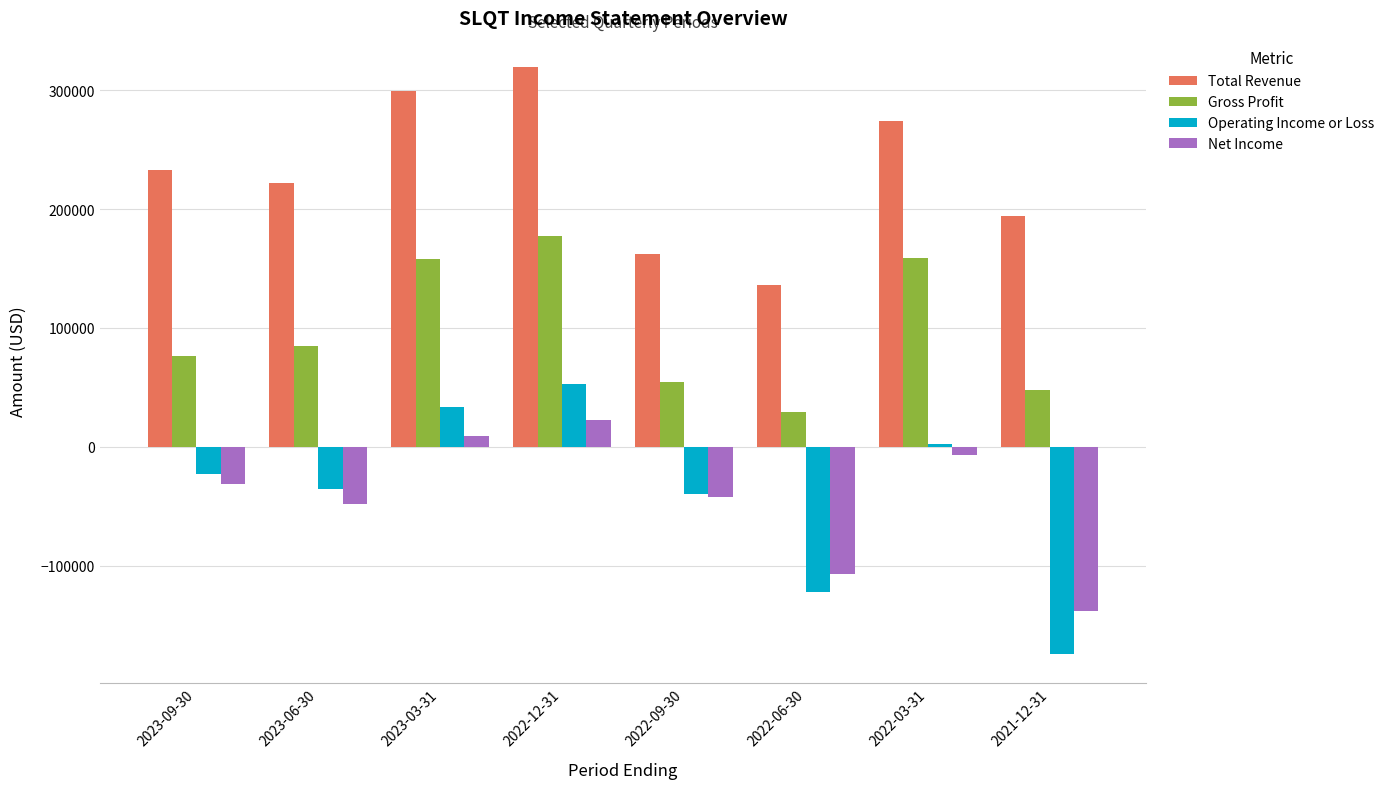

The value of Total Revenue at 2022-12-31 is 115027. True or false?

False